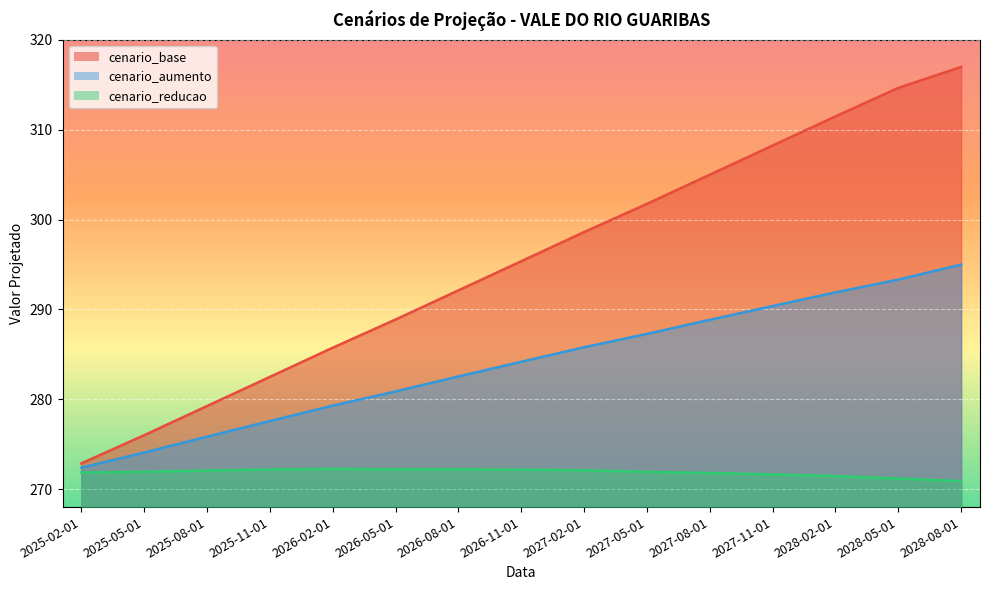

What is the sum of all cenario_base values?

4429.6